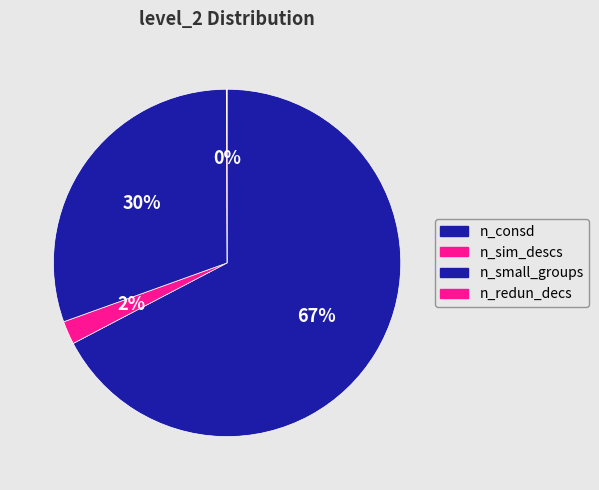

Rank the categories by value from lowest to highest.

n_redun_decs, n_sim_descs, n_small_groups, n_consd